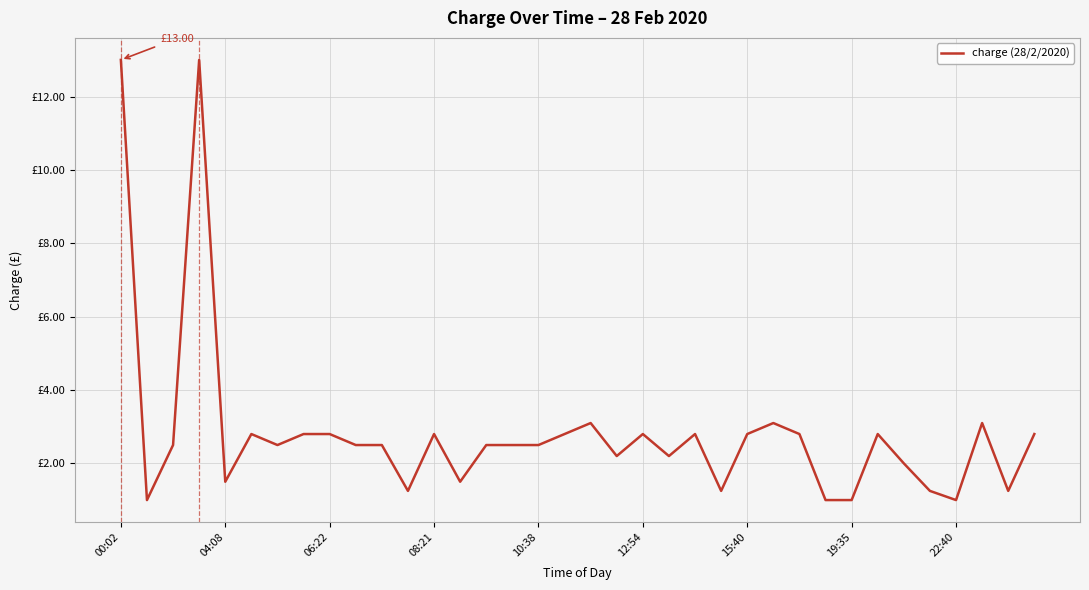

Does the chart have visible grid lines?

Yes